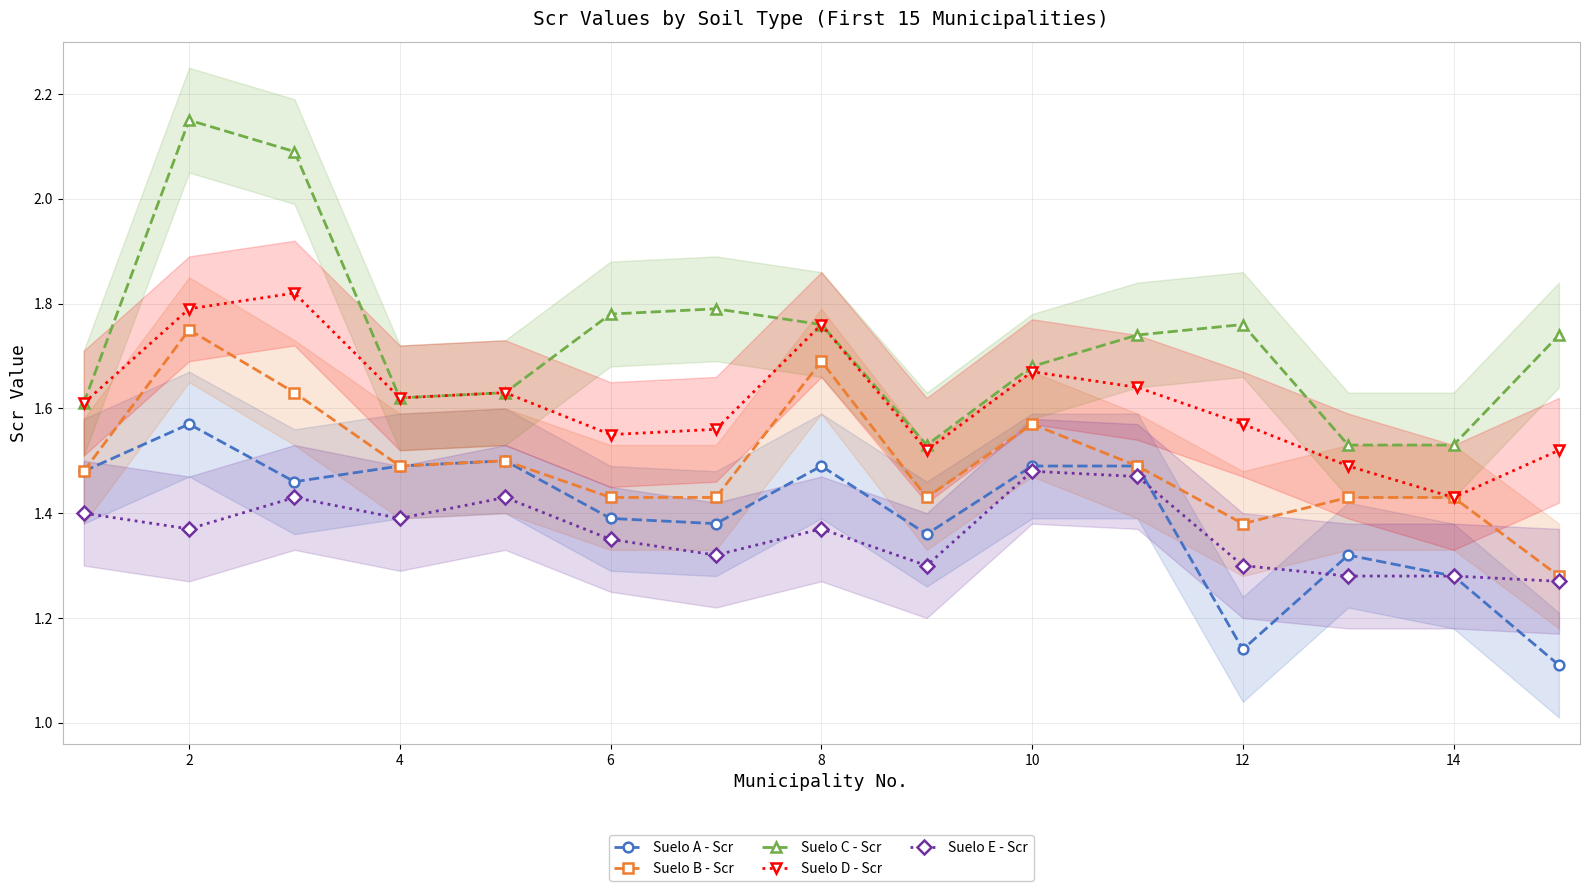

True or false: Suelo B - Scr has more than 1 points higher than both neighbors.

True